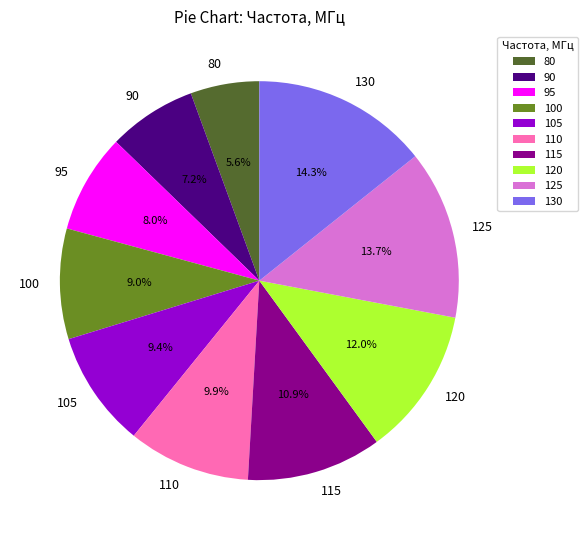

How many slices are in this pie chart?

10